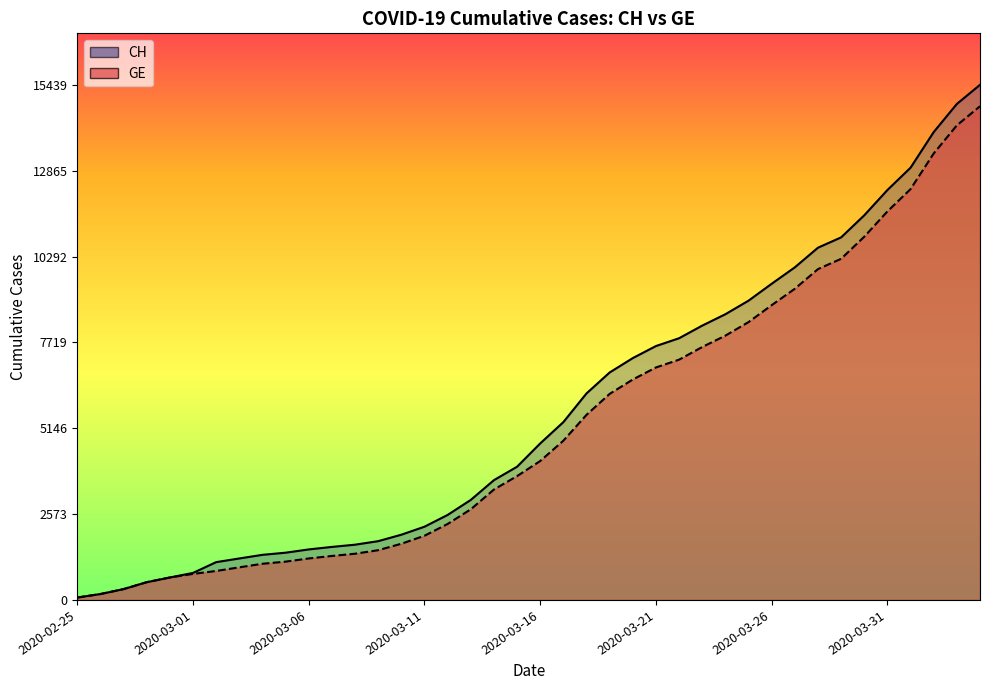

Rank the categories by CH value from lowest to highest.

2020-02-25, 2020-02-26, 2020-02-27, 2020-02-28, 2020-02-29, 2020-03-01, 2020-03-02, 2020-03-03, 2020-03-04, 2020-03-05, 2020-03-06, 2020-03-07, 2020-03-08, 2020-03-09, 2020-03-10, 2020-03-11, 2020-03-12, 2020-03-13, 2020-03-14, 2020-03-15, 2020-03-16, 2020-03-17, 2020-03-18, 2020-03-19, 2020-03-20, 2020-03-21, 2020-03-22, 2020-03-23, 2020-03-24, 2020-03-25, 2020-03-26, 2020-03-27, 2020-03-28, 2020-03-29, 2020-03-30, 2020-03-31, 2020-04-01, 2020-04-02, 2020-04-03, 2020-04-04